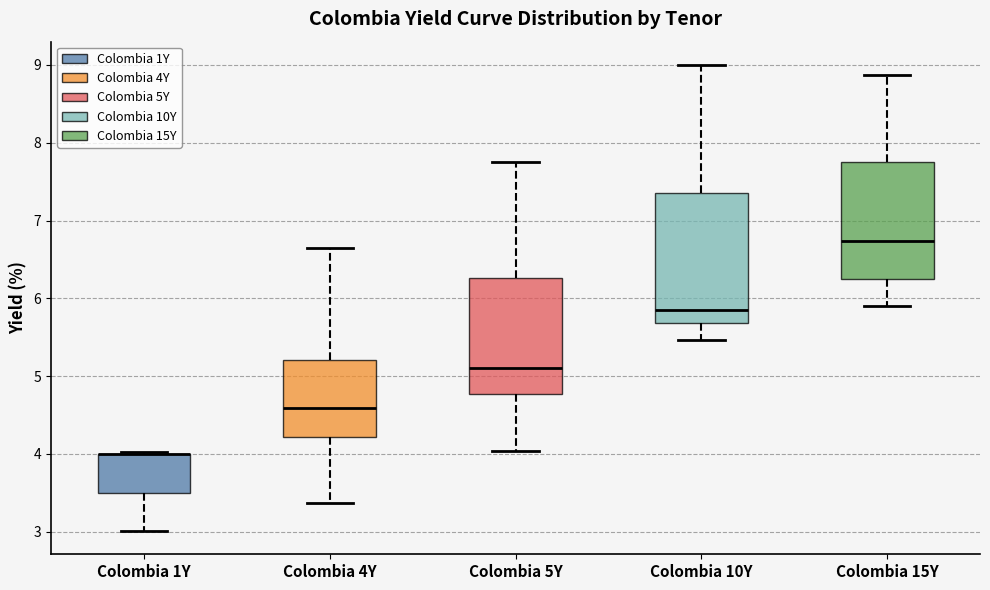

Reading left to right, transcribe this box plot: for each box, give where its median line is, the range the box spans, and where its two whiskers end, as read against the y-axis. The values are not printed on the chart, so give them approximately, as read against the axis.

Colombia 1Y: median 4.0 (drawn on the box's upper edge), box 3.5 to 4.0, whiskers 3.0 to 4.0
Colombia 4Y: median 4.6, box 4.2 to 5.2, whiskers 3.4 to 6.7
Colombia 5Y: median 5.1, box 4.8 to 6.3, whiskers 4.0 to 7.8
Colombia 10Y: median 5.8, box 5.7 to 7.4, whiskers 5.5 to 9.0
Colombia 15Y: median 6.7, box 6.2 to 7.8, whiskers 5.9 to 8.9